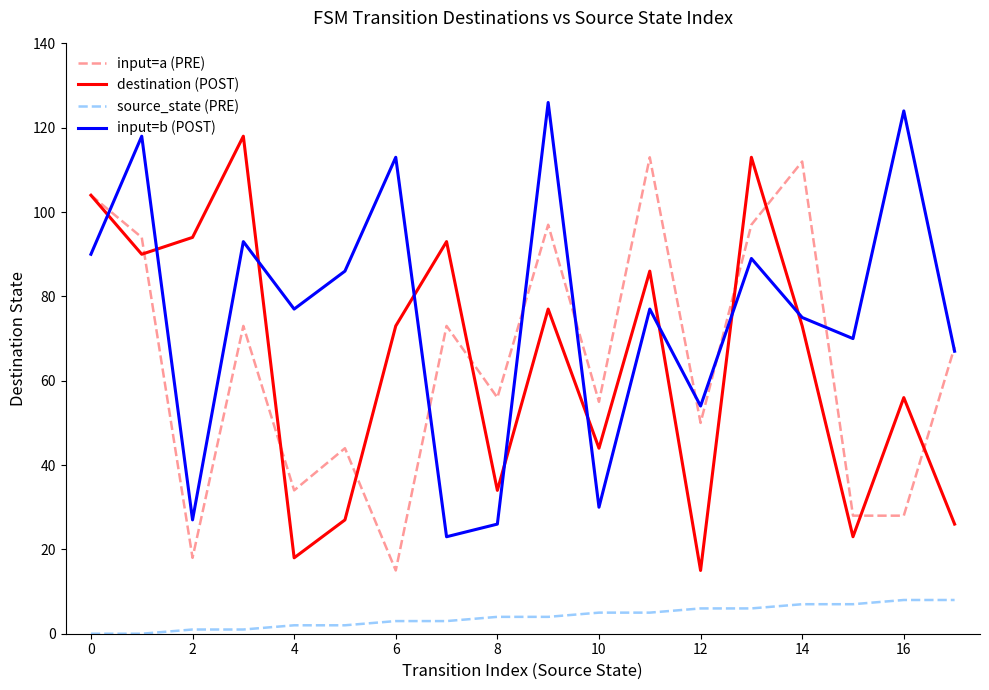

At how many categories does at least one series exceed 72?

13